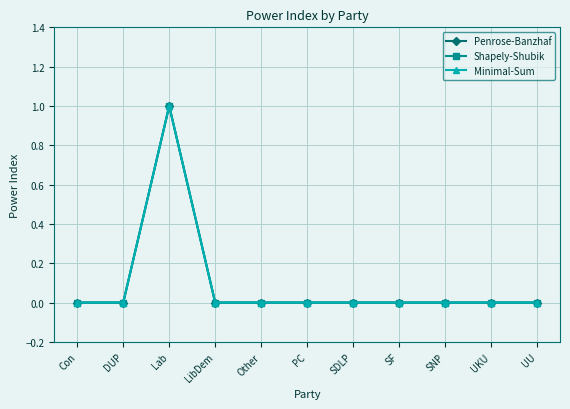

Does the chart have visible grid lines?

Yes